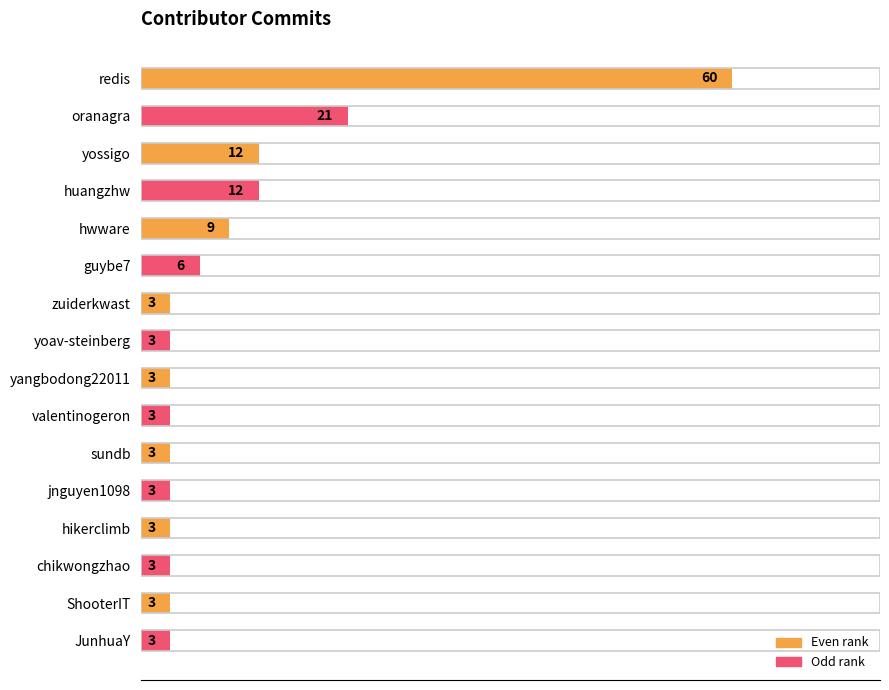

What is the ratio of the value at guybe7 to the value at hwware?

0.7